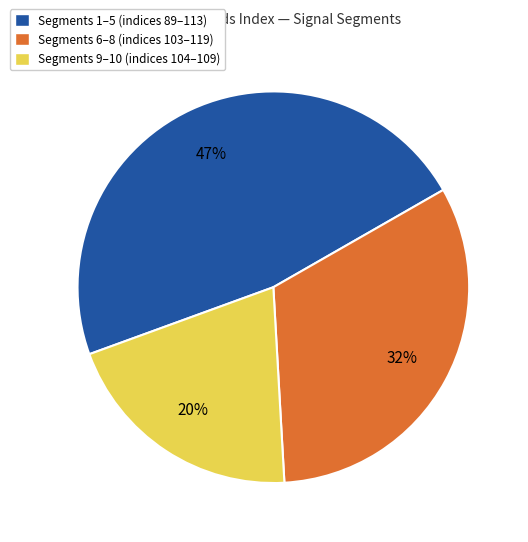

To the nearest percent, what is the difference between the largest and smallest slice percentages?

27%